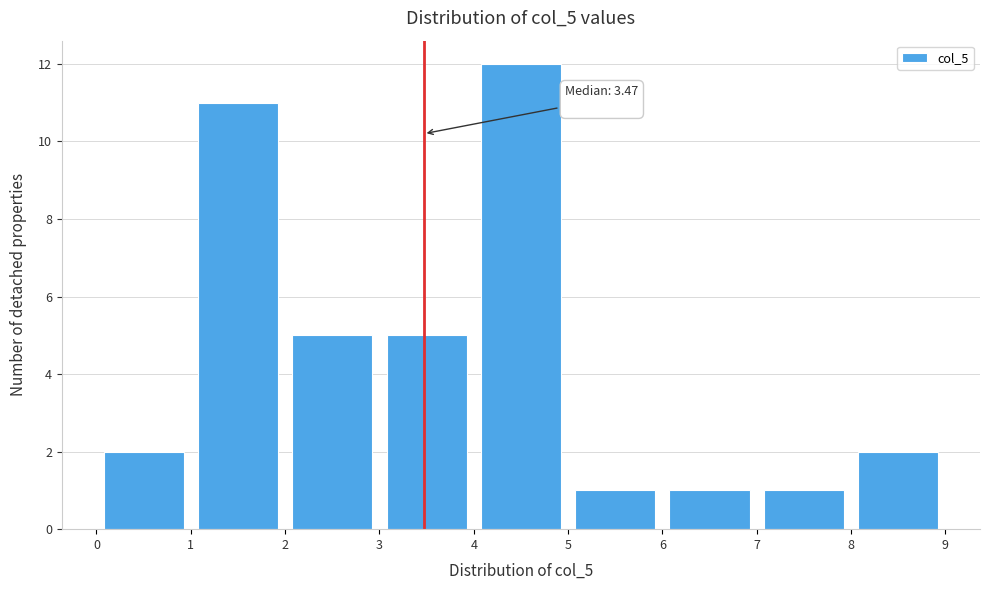

Which range on the x-axis has the tallest bar?

4 to 5